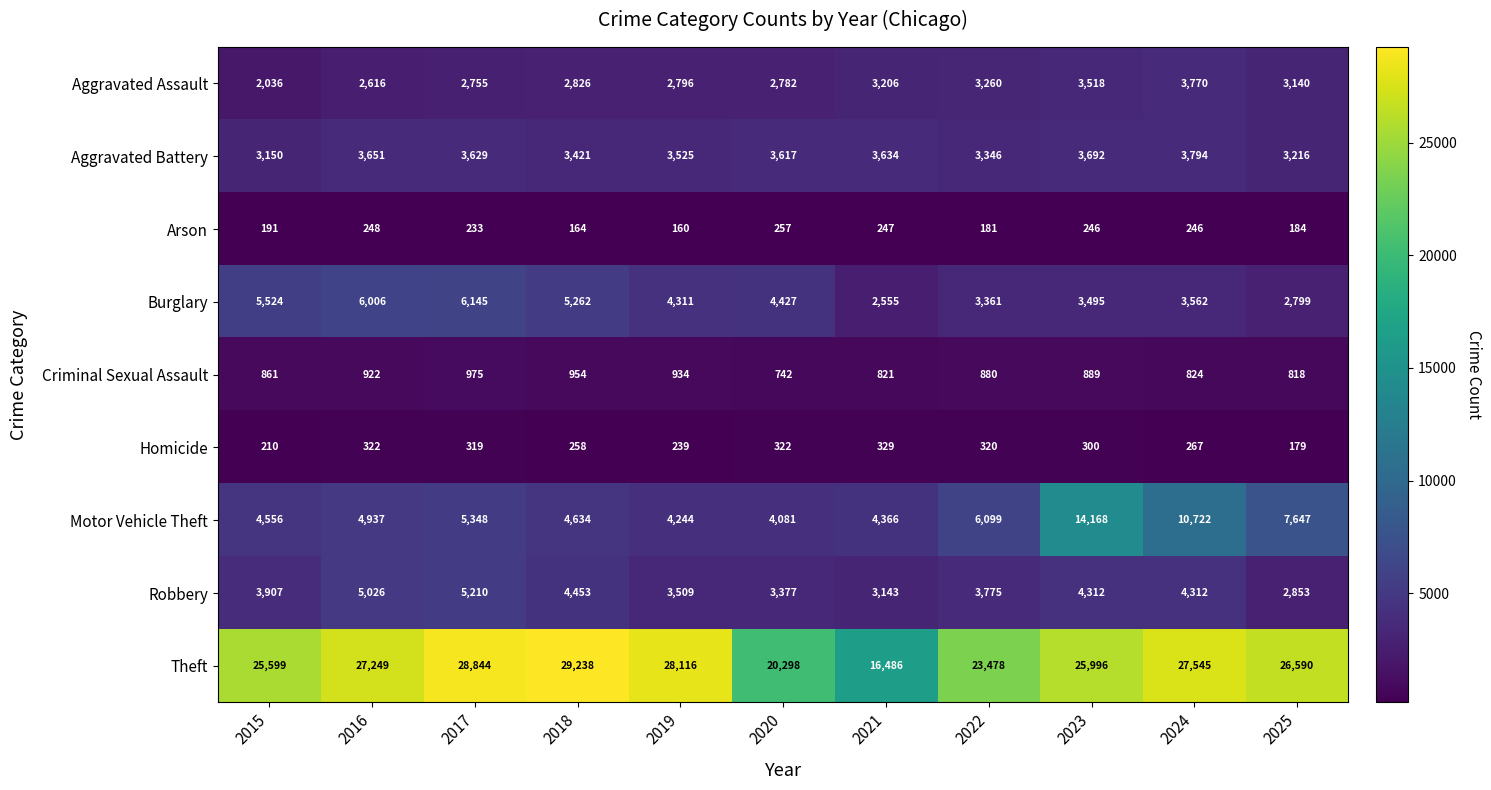

At 2019, list the series in order from smallest to largest.

Arson, Homicide, Criminal Sexual Assault, Aggravated Assault, Robbery, Aggravated Battery, Motor Vehicle Theft, Burglary, Theft